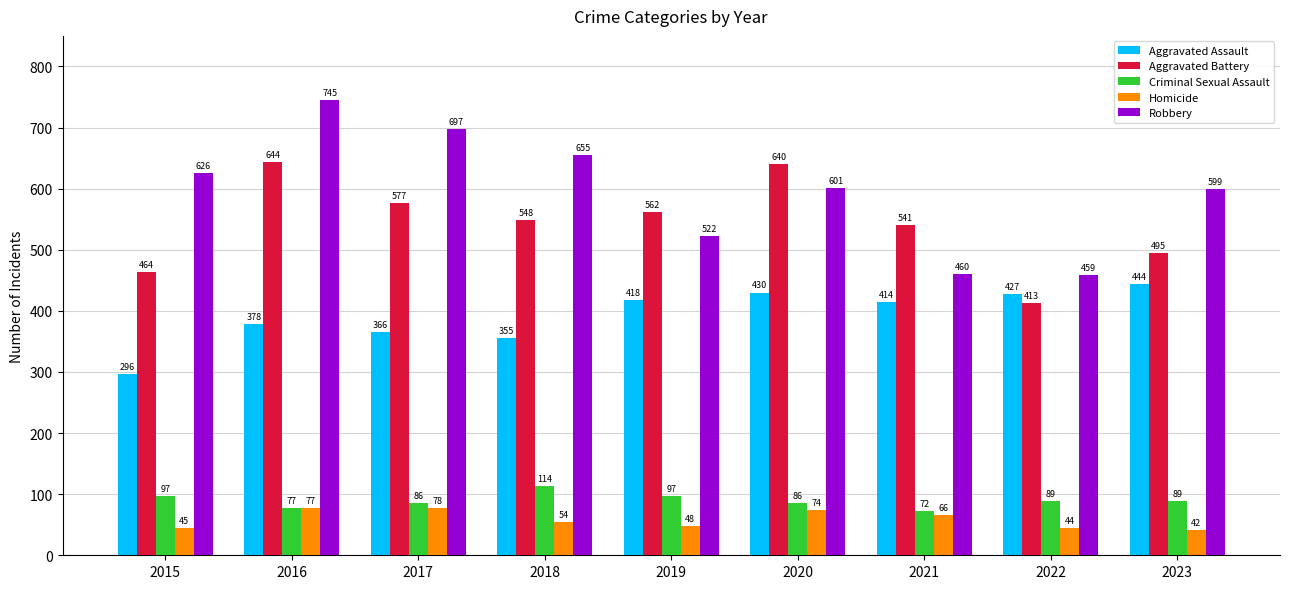

Reading left to right, extract all data points from this chart.

Aggravated Assault: 2015=296	2016=378	2017=366	2018=355	2019=418	2020=430	2021=414	2022=427	2023=444
Aggravated Battery: 2015=464	2016=644	2017=577	2018=548	2019=562	2020=640	2021=541	2022=413	2023=495
Criminal Sexual Assault: 2015=97	2016=77	2017=86	2018=114	2019=97	2020=86	2021=72	2022=89	2023=89
Homicide: 2015=45	2016=77	2017=78	2018=54	2019=48	2020=74	2021=66	2022=44	2023=42
Robbery: 2015=626	2016=745	2017=697	2018=655	2019=522	2020=601	2021=460	2022=459	2023=599